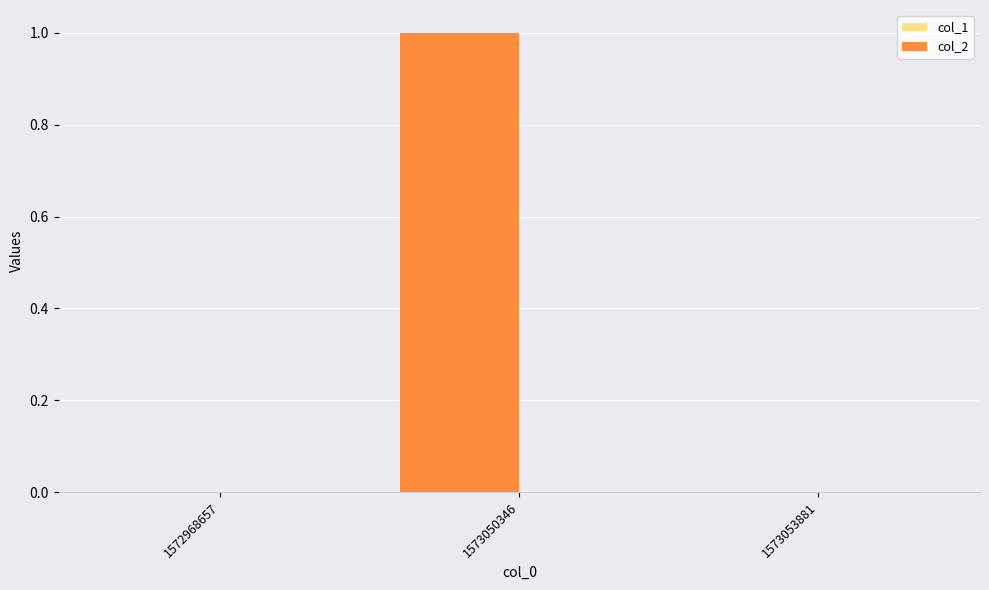

Which has a higher value, 1573050346 or 1572968657?

1573050346